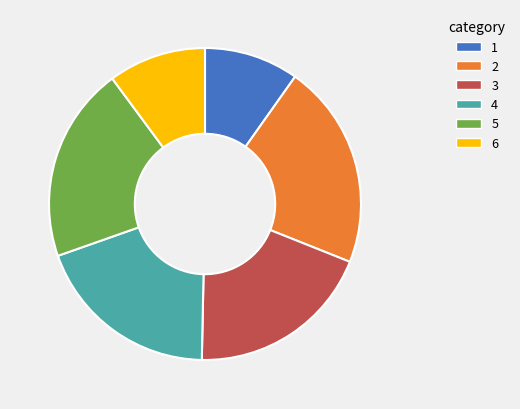

Is it true that 2 is 21% of the pie?

True